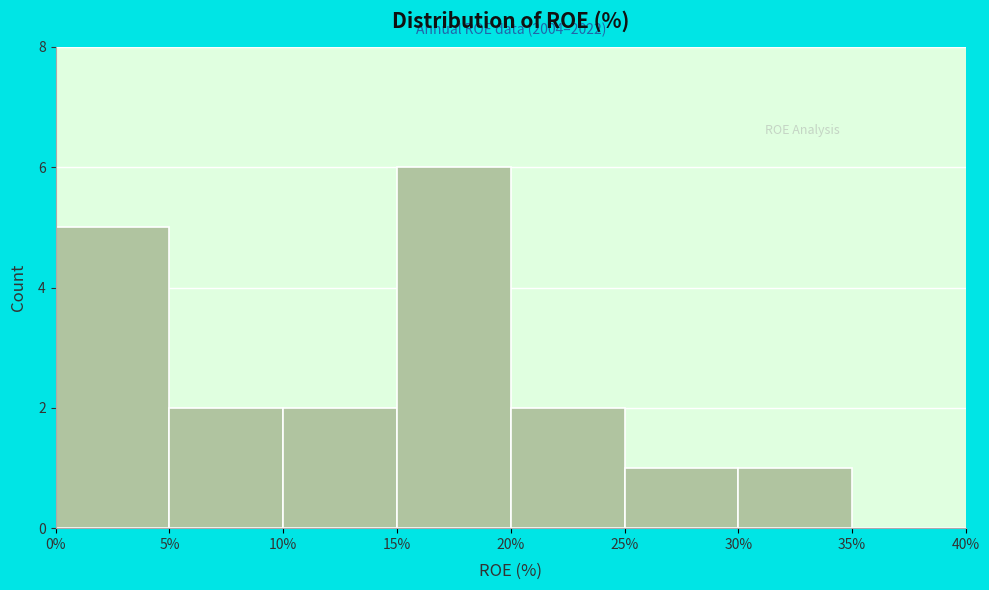

Over which range of the x-axis is the bar tallest?

15% to 20%